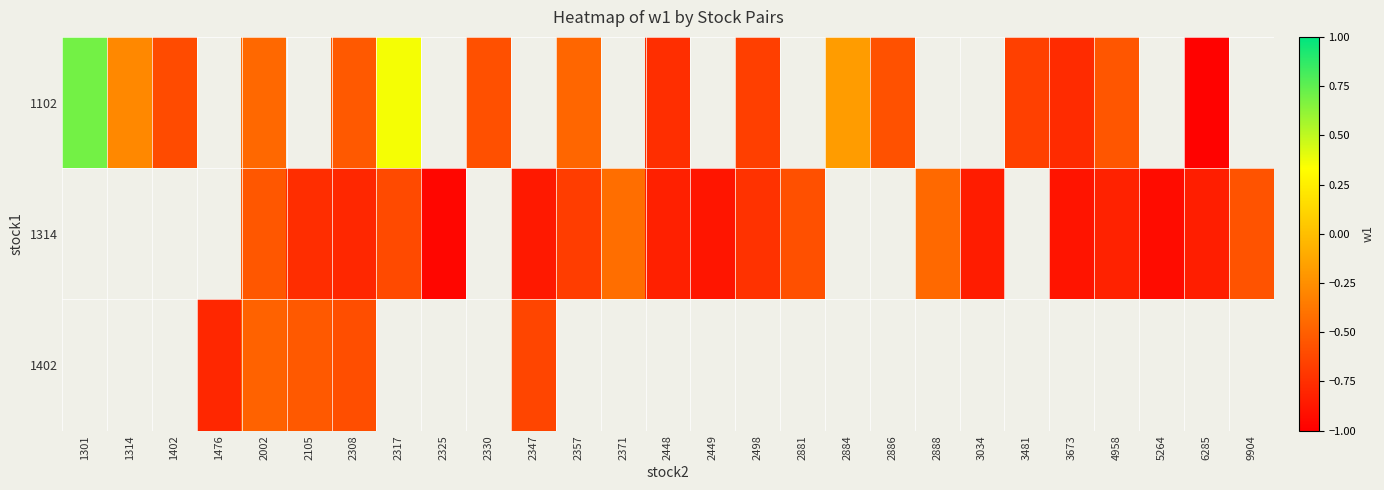

How many data points in 1102 are less than 0?

14